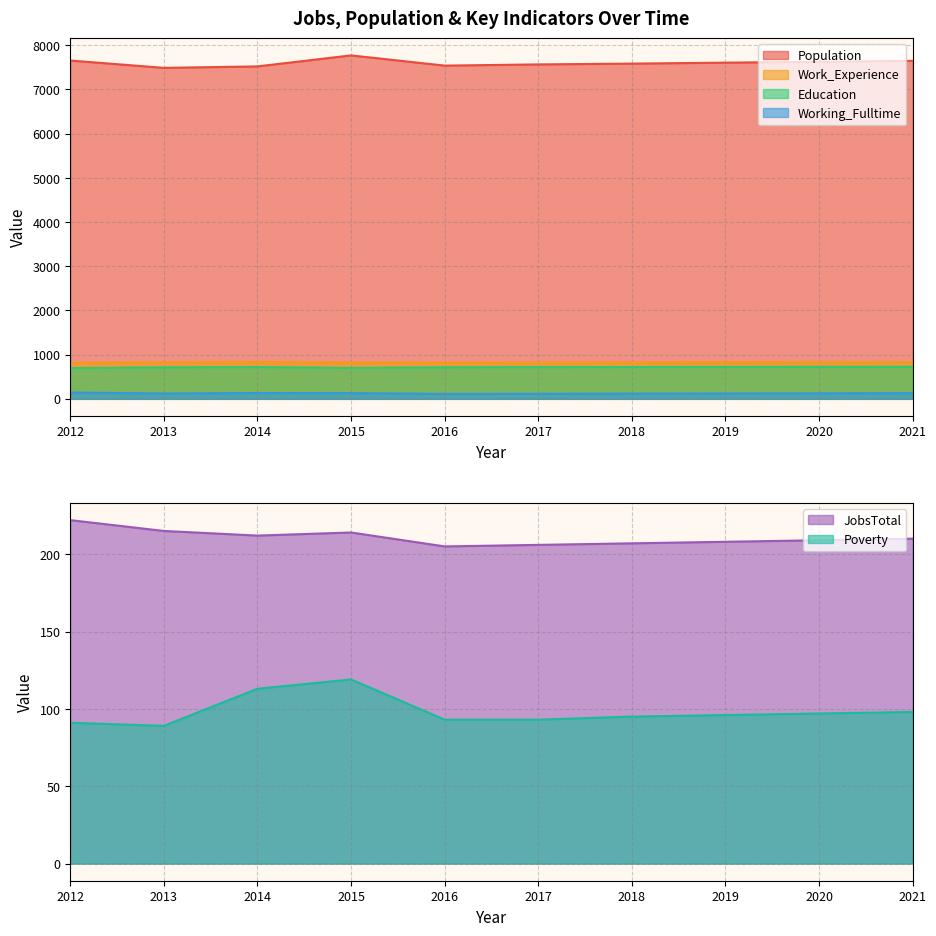

Which series has the largest total across all categories?

Population